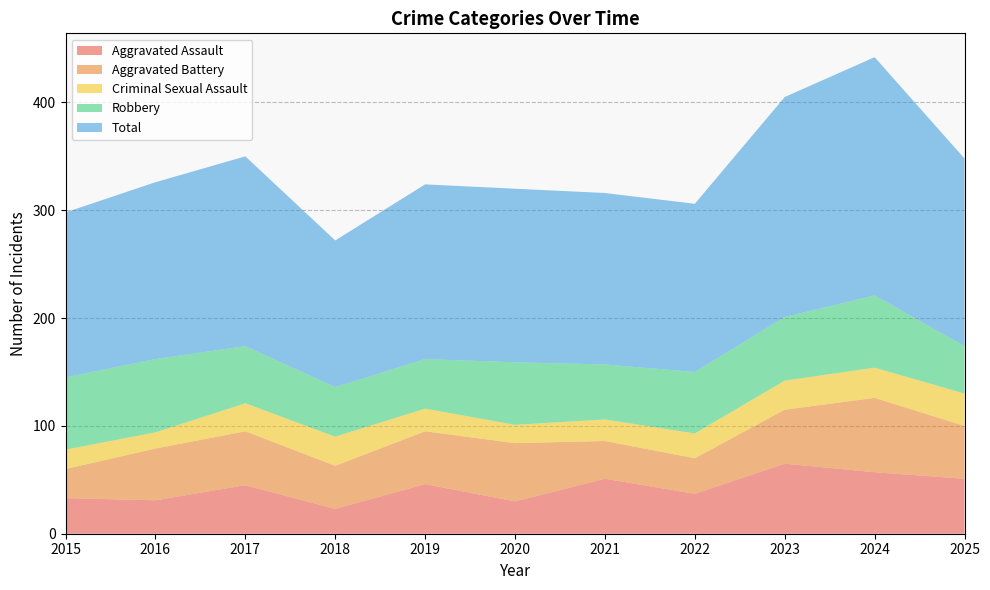

Reading right to left, extract all data points from this chart.

Aggravated Assault: 2025=51	2024=57	2023=65	2022=37	2021=51	2020=30	2019=46	2018=23	2017=45	2016=31	2015=33
Aggravated Battery: 2025=49	2024=69	2023=50	2022=33	2021=35	2020=54	2019=49	2018=40	2017=50	2016=48	2015=27
Criminal Sexual Assault: 2025=30	2024=28	2023=27	2022=23	2021=20	2020=17	2019=21	2018=27	2017=26	2016=15	2015=18
Robbery: 2025=44	2024=67	2023=59	2022=57	2021=51	2020=58	2019=46	2018=46	2017=53	2016=68	2015=67
Total: 2025=174	2024=221	2023=204	2022=156	2021=159	2020=161	2019=162	2018=136	2017=176	2016=164	2015=153